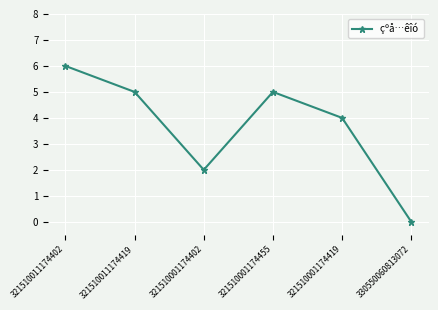

Count the number of categories in the chart.

6